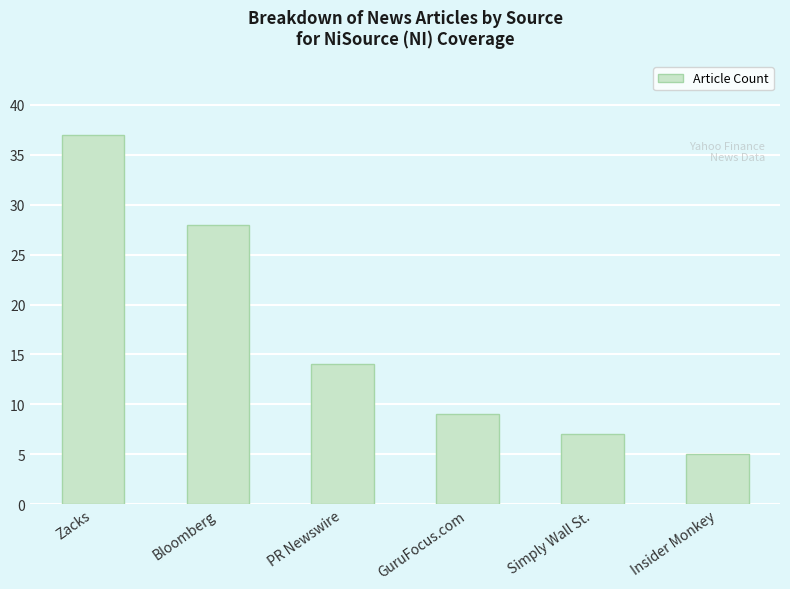

How many distinct data groups are displayed?

1